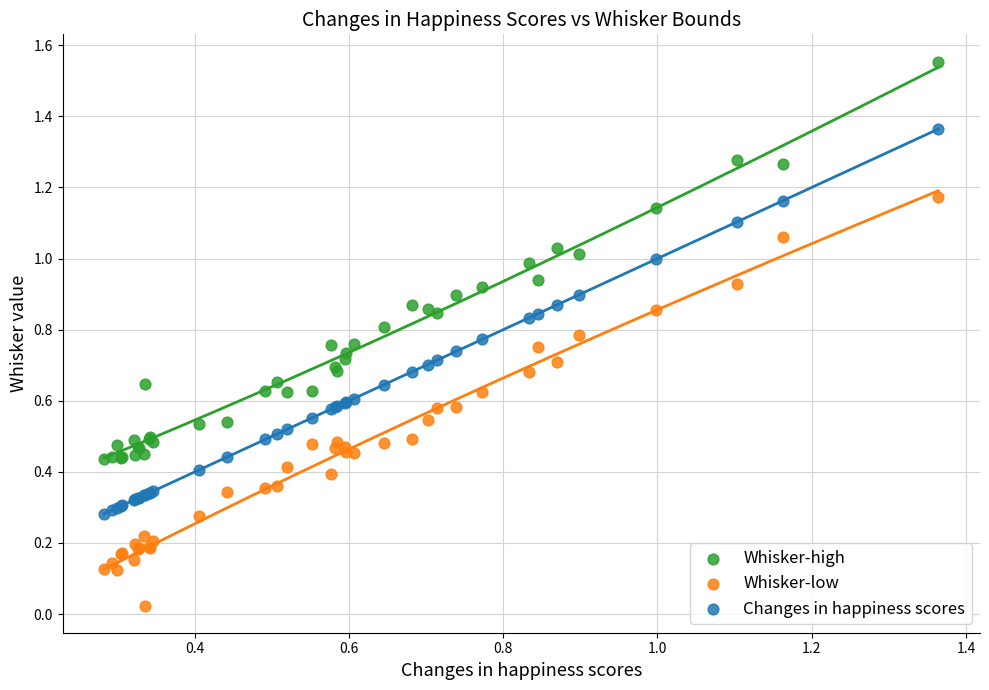

Which series has the largest Y range (max minus min)?

Whisker-low